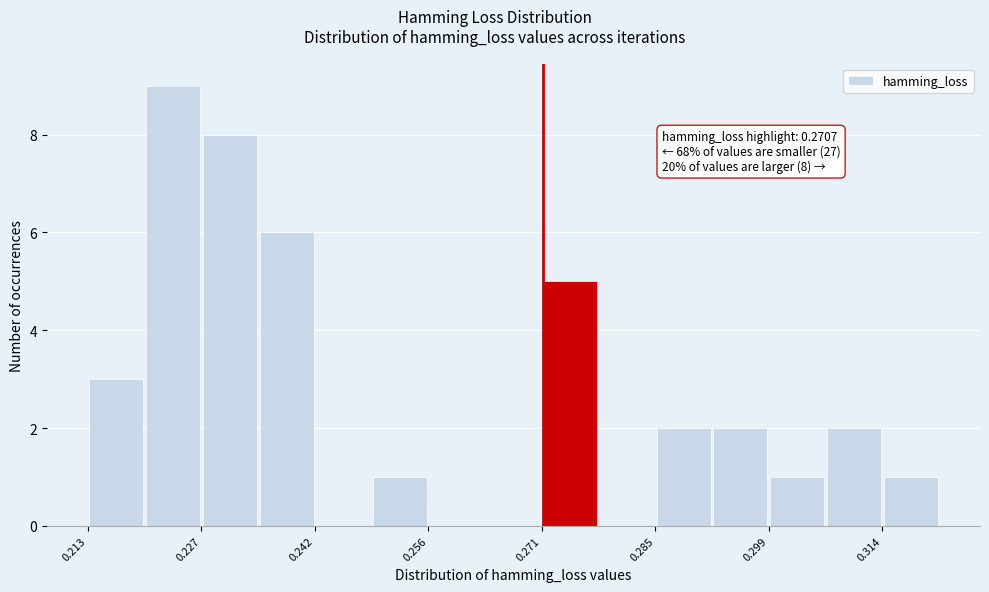

Around what value on the x-axis is the tallest bar? Give the approximate position of its centre, as read against the axis.

0.224